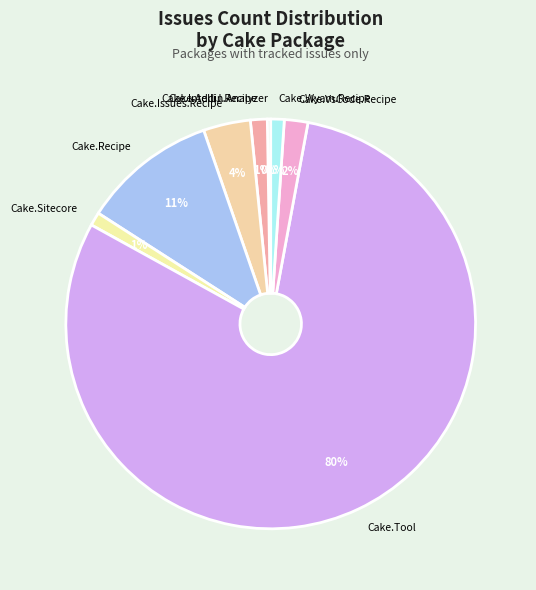

Do Cake.Issues.Recipe and Cake.Wyam.Recipe together represent more than half of the pie?

No